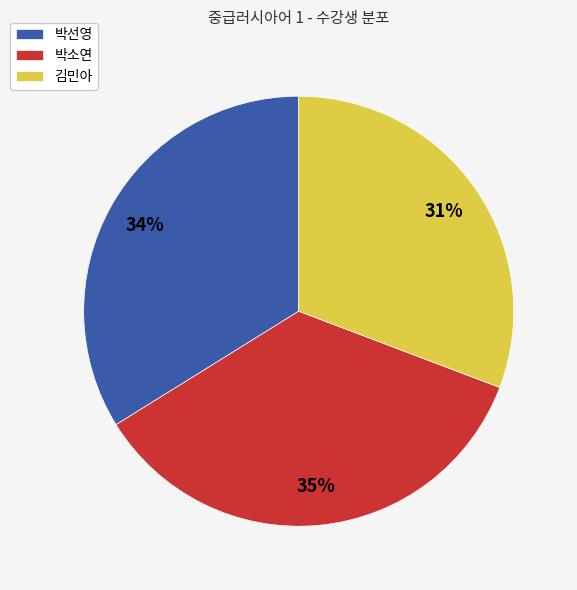

To the nearest percent, what is the combined percentage of 박소연 and 김민아?

66%